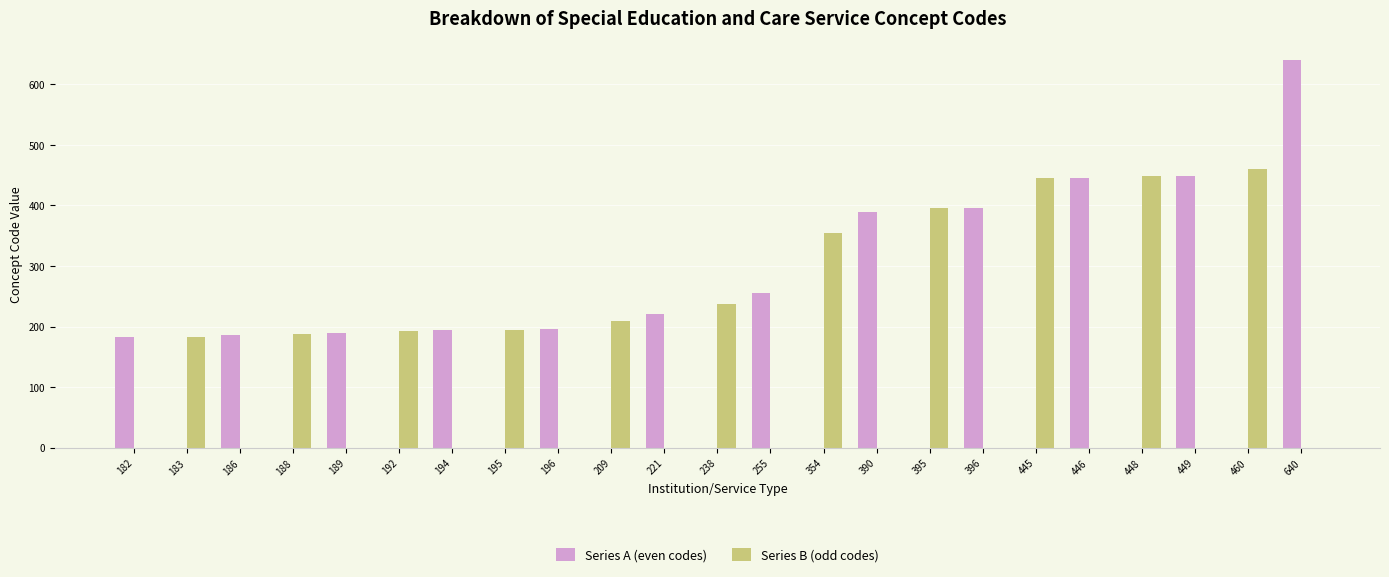

Is it true that Series A (even codes) equals 0 at 395?

True